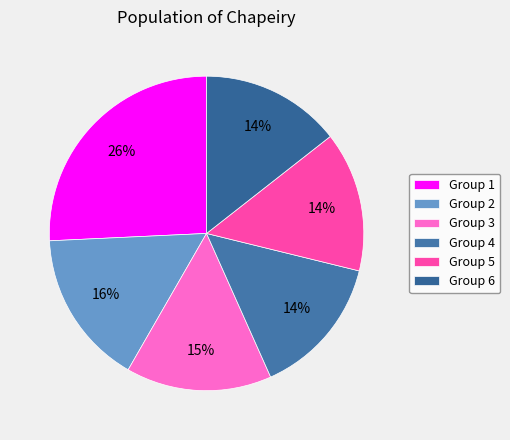

Count the number of slices in the pie.

6